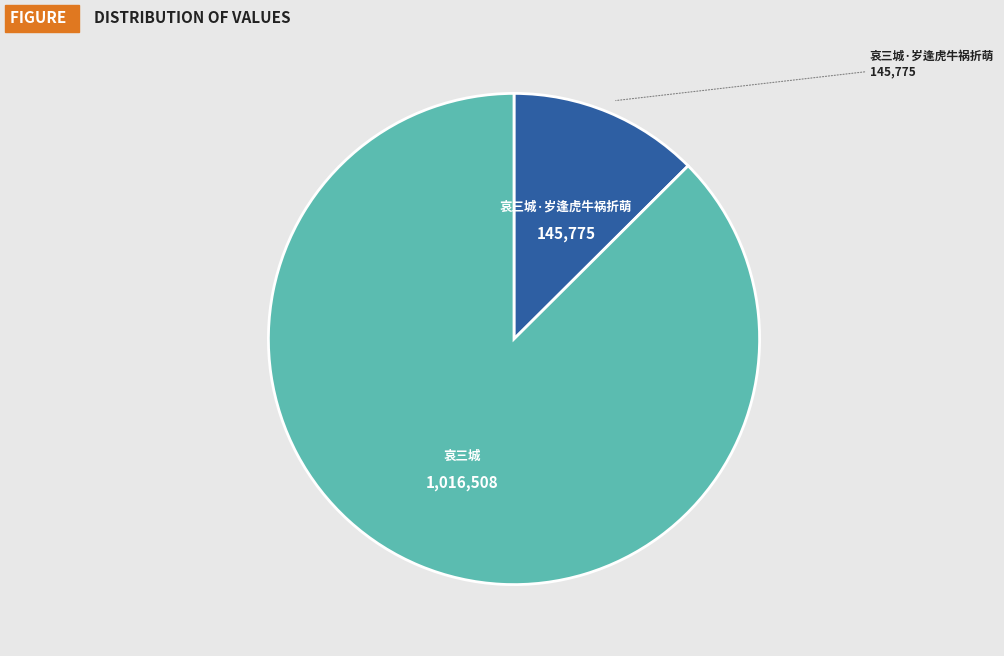

Which category has the smallest portion of the pie?

哀三城·岁逢虎牛祸折萌